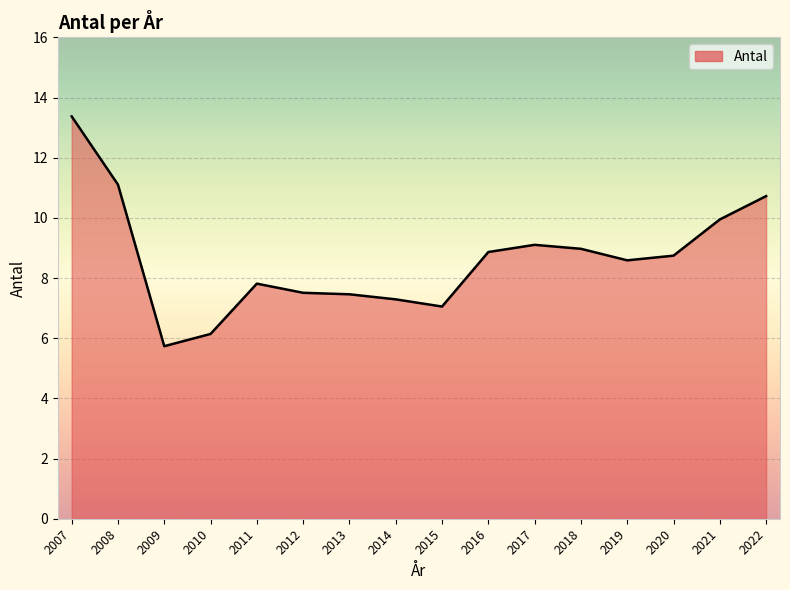

What is the sum of the values at 2013 and 2021?

17.4